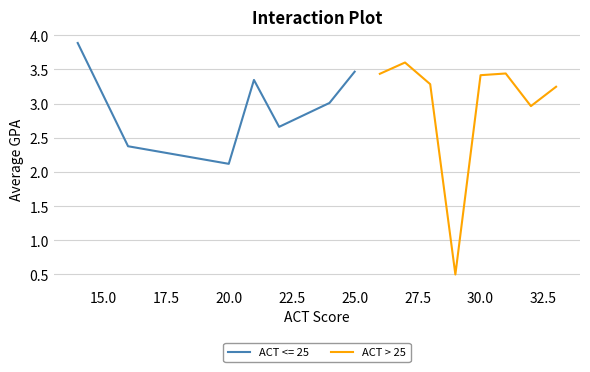

What is the maximum value for ACT > 25?

3.6